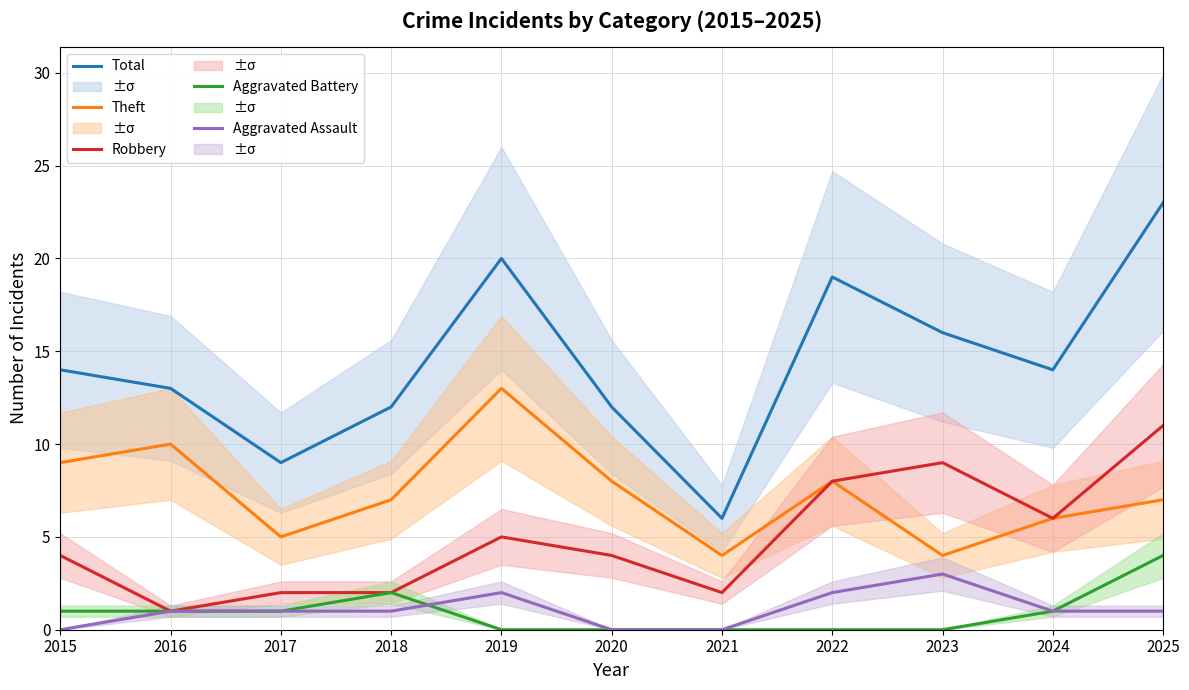

Does the chart have visible grid lines?

Yes